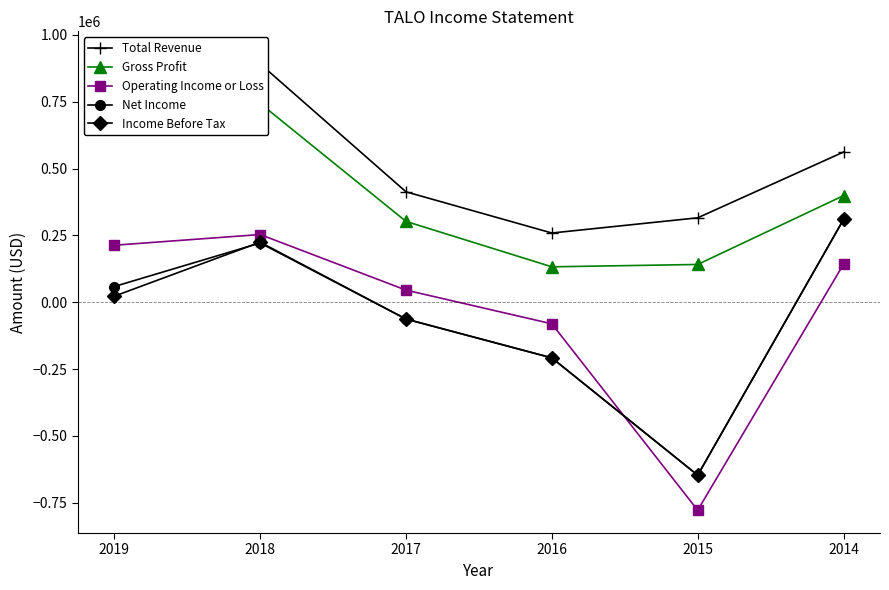

What is the approximate value of Net Income at 2015?

-646700